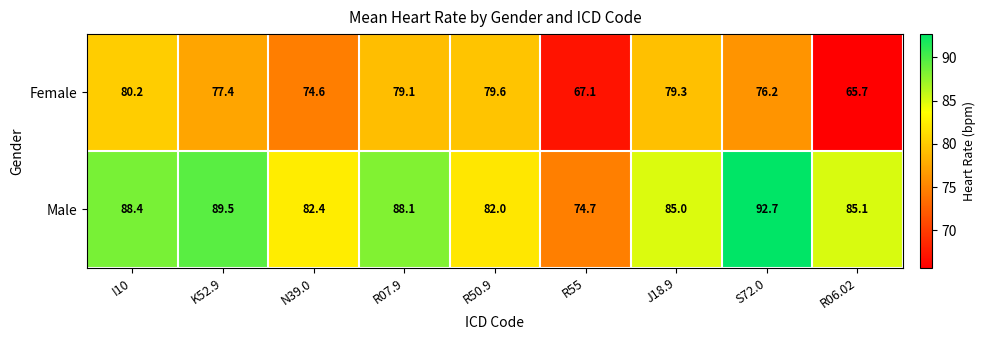

The Male series shows 85.0 at J18.9. True or false?

True